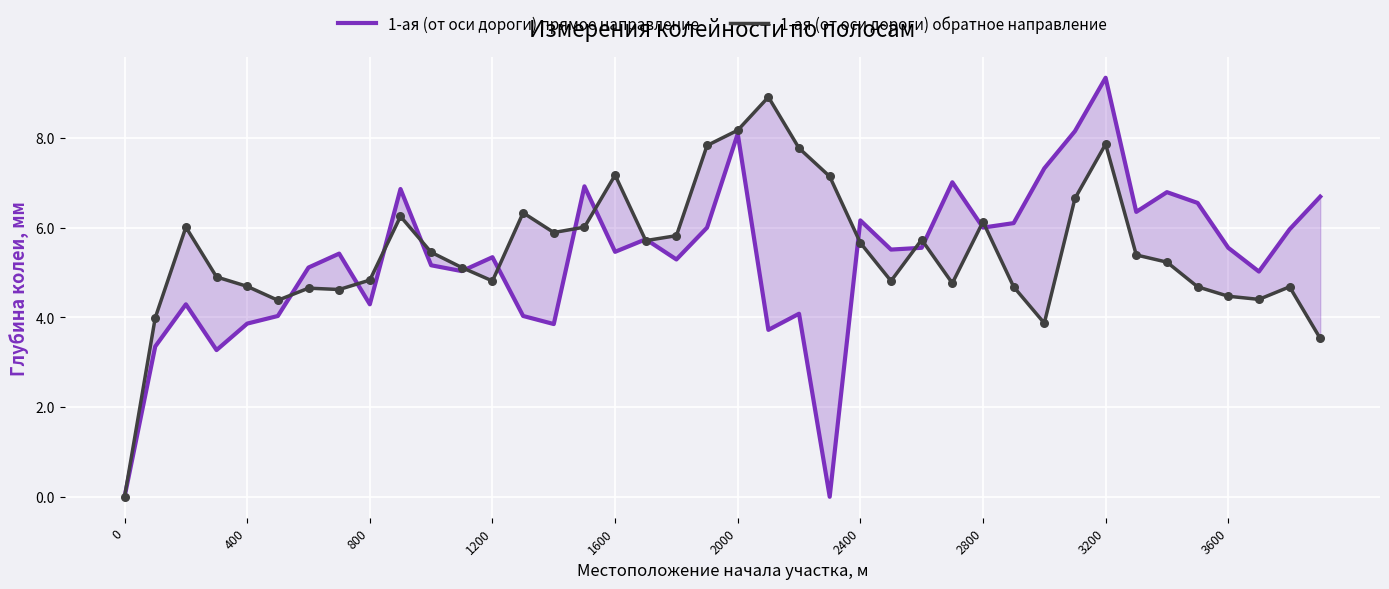

At how many categories does at least one series exceed 5?

34